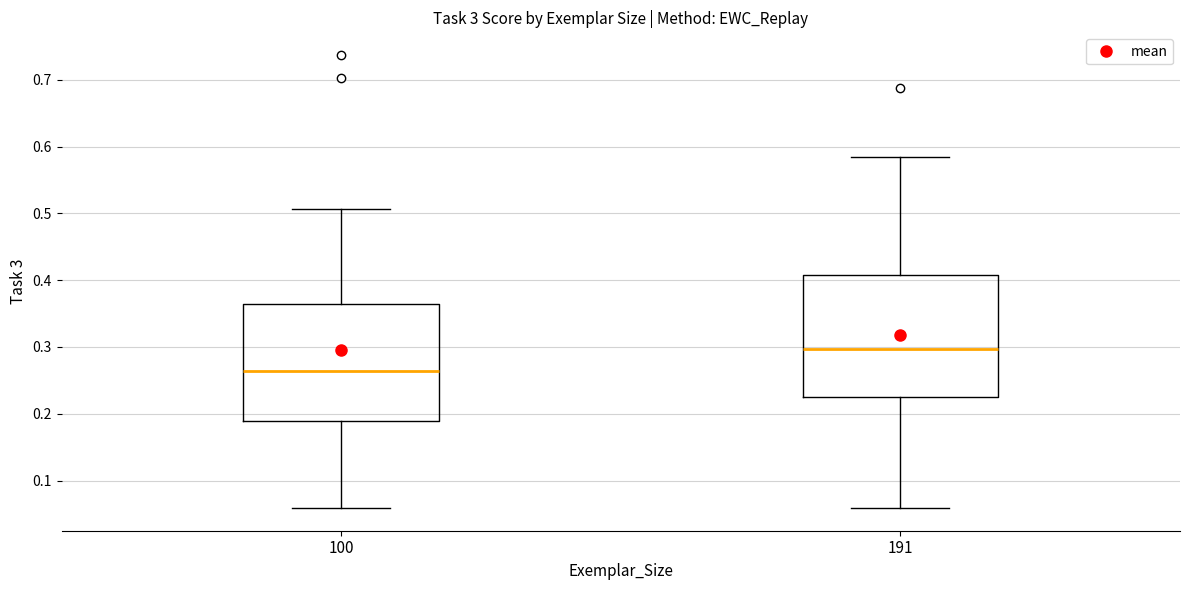

Reading left to right, read every box against the y-axis: the position of its median line, the range the box covers, and the ends of its whiskers. The values are not printed on the chart, so give them approximately, as read against the axis.

100: median 0.26, box 0.19 to 0.36, whiskers 0.06 to 0.51
191: median 0.30, box 0.22 to 0.41, whiskers 0.06 to 0.58